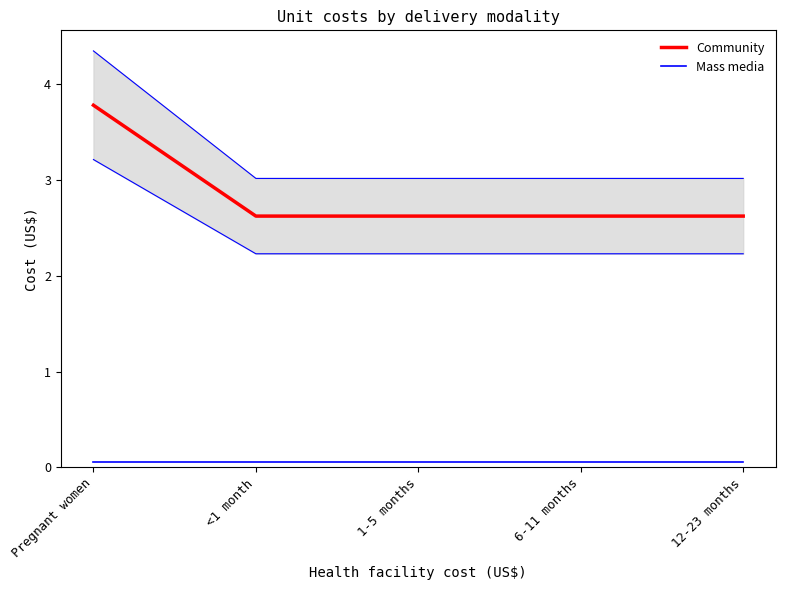

True or false: Mass media has a value of 0.0 at 1-5 months.

False